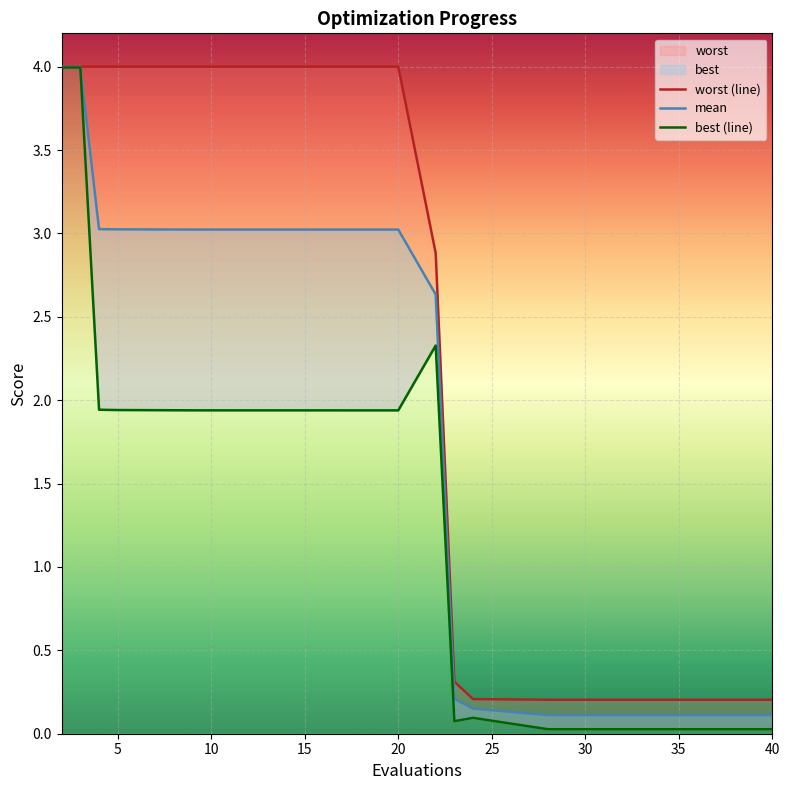

At which category does best reach its first local valley?

20